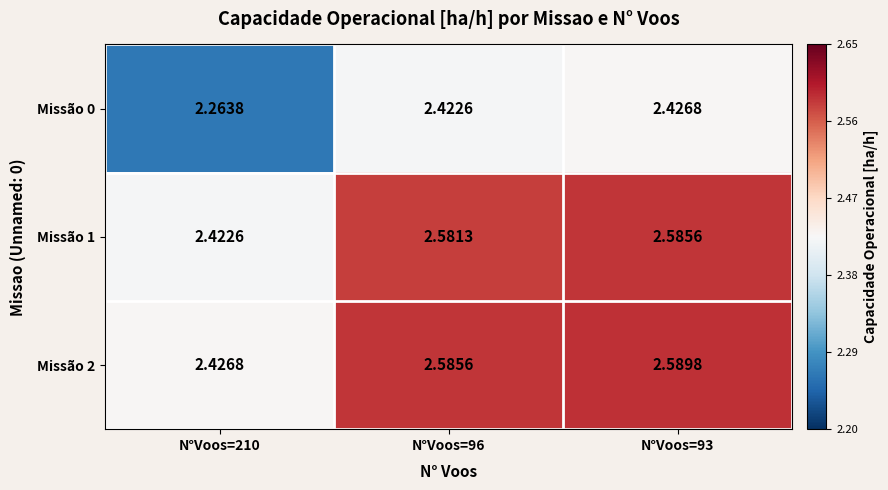

What is the spread (max minus min) of values at N°Voos=93?

0.2